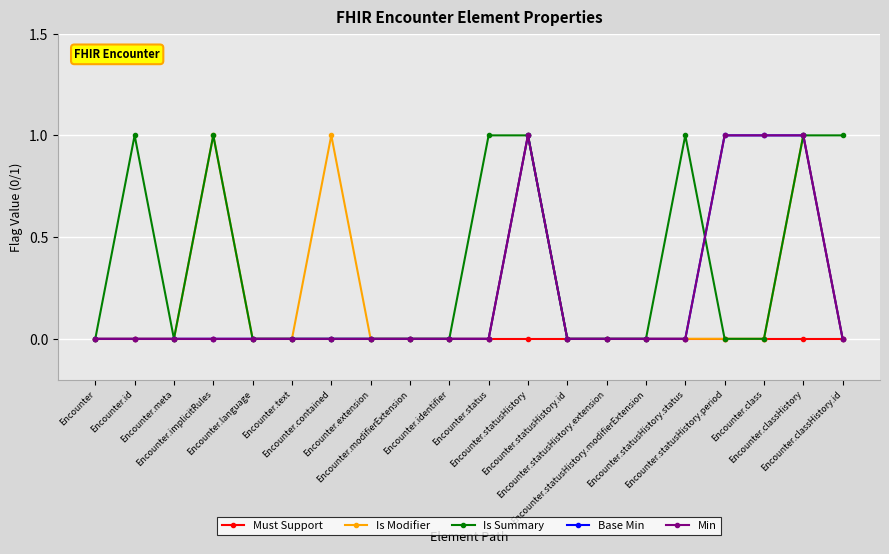

Reading right to left, transcribe all the data shown in this chart.

Must Support: Encounter.classHistory.id=0	Encounter.classHistory=0	Encounter.class=0	Encounter.statusHistory.period=0	Encounter.statusHistory.status=0	Encounter.statusHistory.modifierExtension=0	Encounter.statusHistory.extension=0	Encounter.statusHistory.id=0	Encounter.statusHistory=0	Encounter.status=0	Encounter.identifier=0	Encounter.modifierExtension=0	Encounter.extension=0	Encounter.contained=0	Encounter.text=0	Encounter.language=0	Encounter.implicitRules=0	Encounter.meta=0	Encounter.id=0	Encounter=0
Is Modifier: Encounter.classHistory.id=0	Encounter.classHistory=1	Encounter.class=0	Encounter.statusHistory.period=0	Encounter.statusHistory.status=0	Encounter.statusHistory.modifierExtension=0	Encounter.statusHistory.extension=0	Encounter.statusHistory.id=0	Encounter.statusHistory=1	Encounter.status=0	Encounter.identifier=0	Encounter.modifierExtension=0	Encounter.extension=0	Encounter.contained=1	Encounter.text=0	Encounter.language=0	Encounter.implicitRules=1	Encounter.meta=0	Encounter.id=0	Encounter=0
Is Summary: Encounter.classHistory.id=1	Encounter.classHistory=1	Encounter.class=0	Encounter.statusHistory.period=0	Encounter.statusHistory.status=1	Encounter.statusHistory.modifierExtension=0	Encounter.statusHistory.extension=0	Encounter.statusHistory.id=0	Encounter.statusHistory=1	Encounter.status=1	Encounter.identifier=0	Encounter.modifierExtension=0	Encounter.extension=0	Encounter.contained=0	Encounter.text=0	Encounter.language=0	Encounter.implicitRules=1	Encounter.meta=0	Encounter.id=1	Encounter=0
Base Min: Encounter.classHistory.id=0	Encounter.classHistory=1	Encounter.class=1	Encounter.statusHistory.period=1	Encounter.statusHistory.status=0	Encounter.statusHistory.modifierExtension=0	Encounter.statusHistory.extension=0	Encounter.statusHistory.id=0	Encounter.statusHistory=1	Encounter.status=0	Encounter.identifier=0	Encounter.modifierExtension=0	Encounter.extension=0	Encounter.contained=0	Encounter.text=0	Encounter.language=0	Encounter.implicitRules=0	Encounter.meta=0	Encounter.id=0	Encounter=0
Min: Encounter.classHistory.id=0	Encounter.classHistory=1	Encounter.class=1	Encounter.statusHistory.period=1	Encounter.statusHistory.status=0	Encounter.statusHistory.modifierExtension=0	Encounter.statusHistory.extension=0	Encounter.statusHistory.id=0	Encounter.statusHistory=1	Encounter.status=0	Encounter.identifier=0	Encounter.modifierExtension=0	Encounter.extension=0	Encounter.contained=0	Encounter.text=0	Encounter.language=0	Encounter.implicitRules=0	Encounter.meta=0	Encounter.id=0	Encounter=0